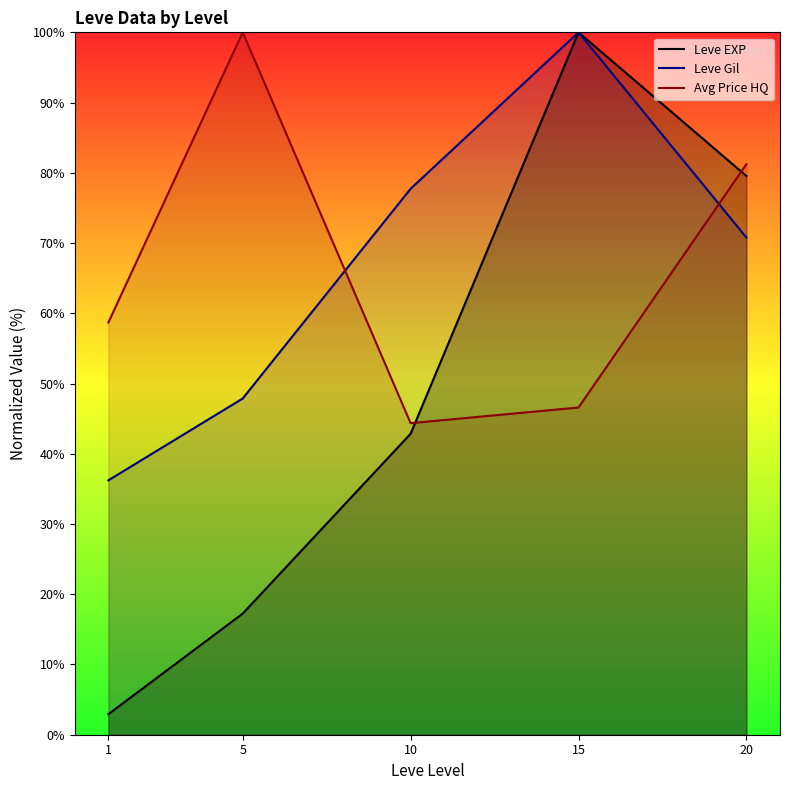

Does the chart have visible grid lines?

No